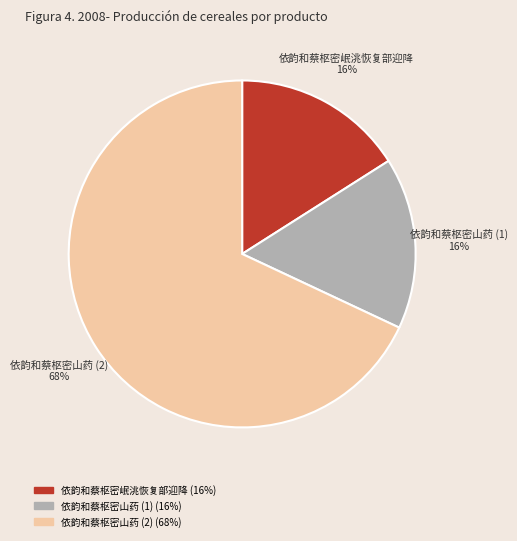

Which has a higher value, 依韵和蔡枢密山药 (2) or 依韵和蔡枢密岷洮恢复部迎降?

依韵和蔡枢密山药 (2)